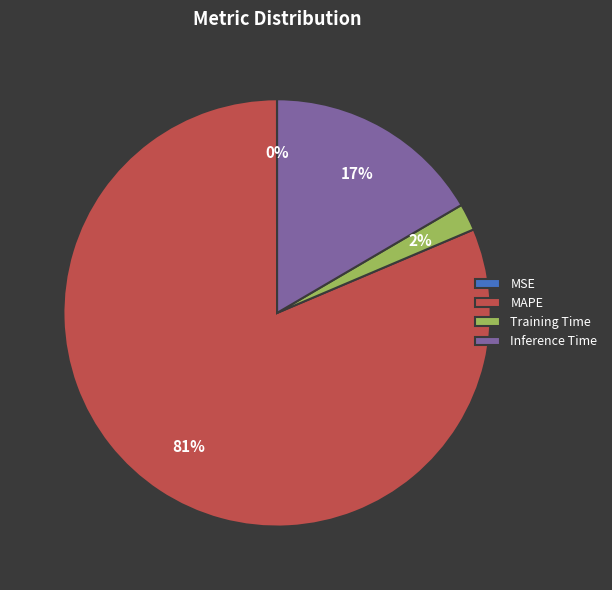

Which category has the biggest portion of the pie?

MAPE